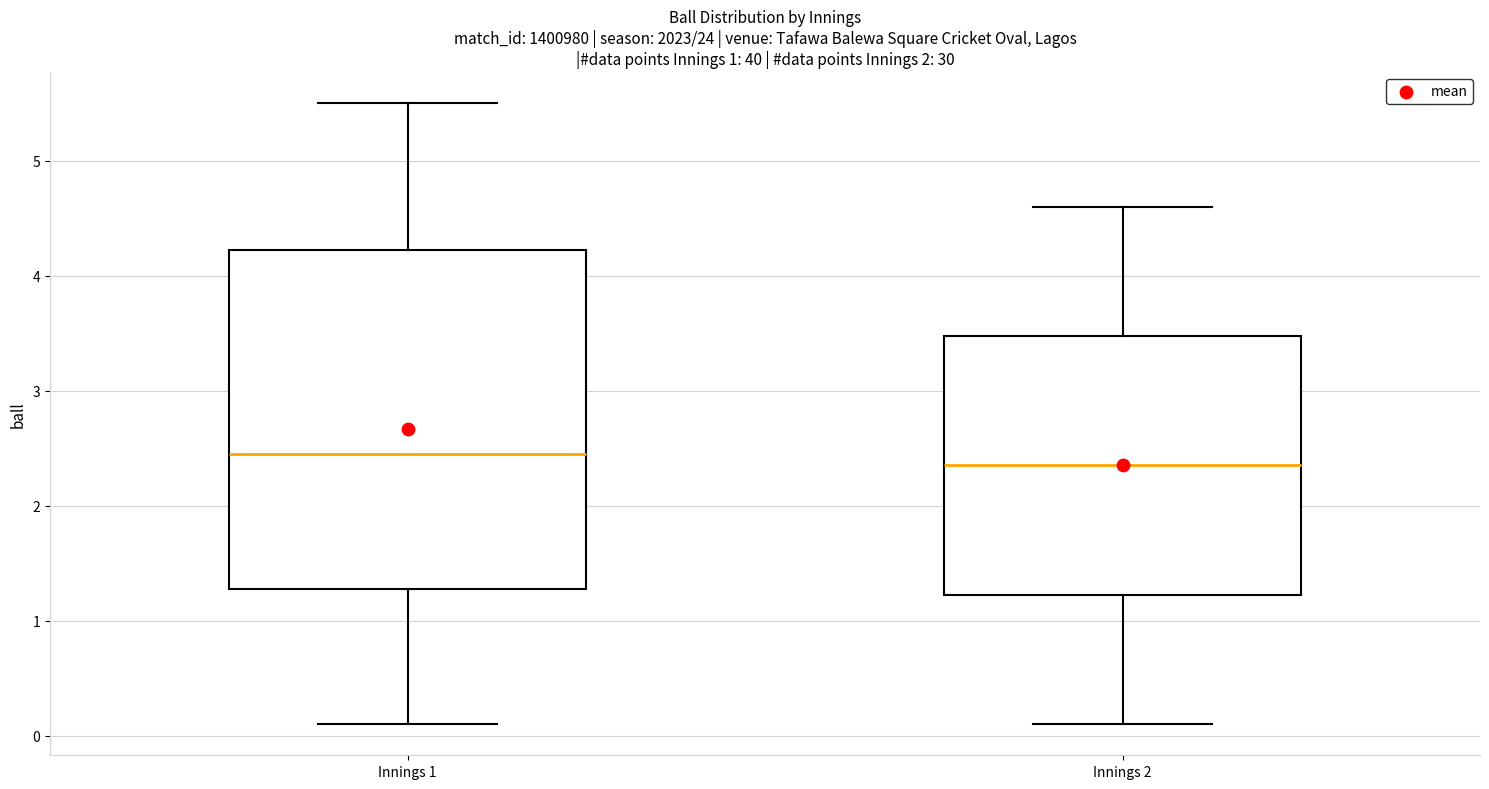

Reading left to right, read every box against the y-axis: the position of its median line, the range the box covers, and the ends of its whiskers. The values are not printed on the chart, so give them approximately, as read against the axis.

Innings 1: median 2.5, box 1.3 to 4.2, whiskers 0.1 to 5.5
Innings 2: median 2.4, box 1.2 to 3.5, whiskers 0.1 to 4.6